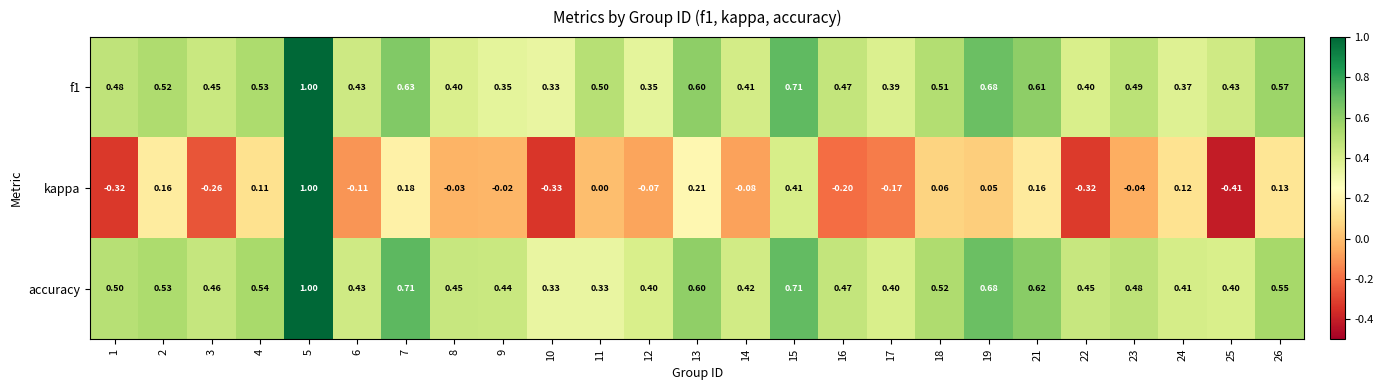

Which series changed the most between 16 and 25?

kappa